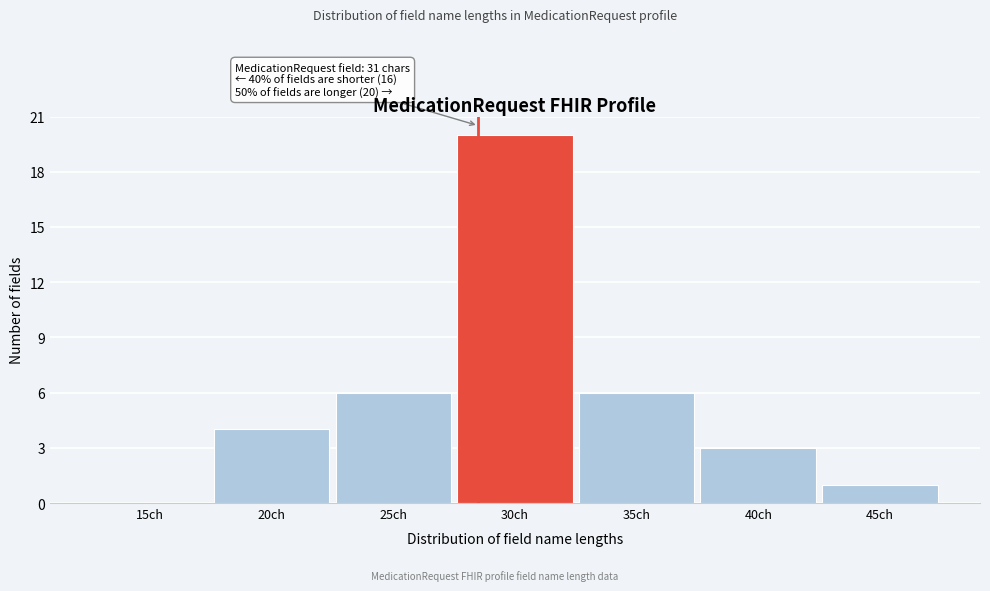

Reading left to right, extract all data points from this chart.

15ch=0	20ch=4	25ch=6	30ch=20	35ch=6	40ch=3	45ch=1